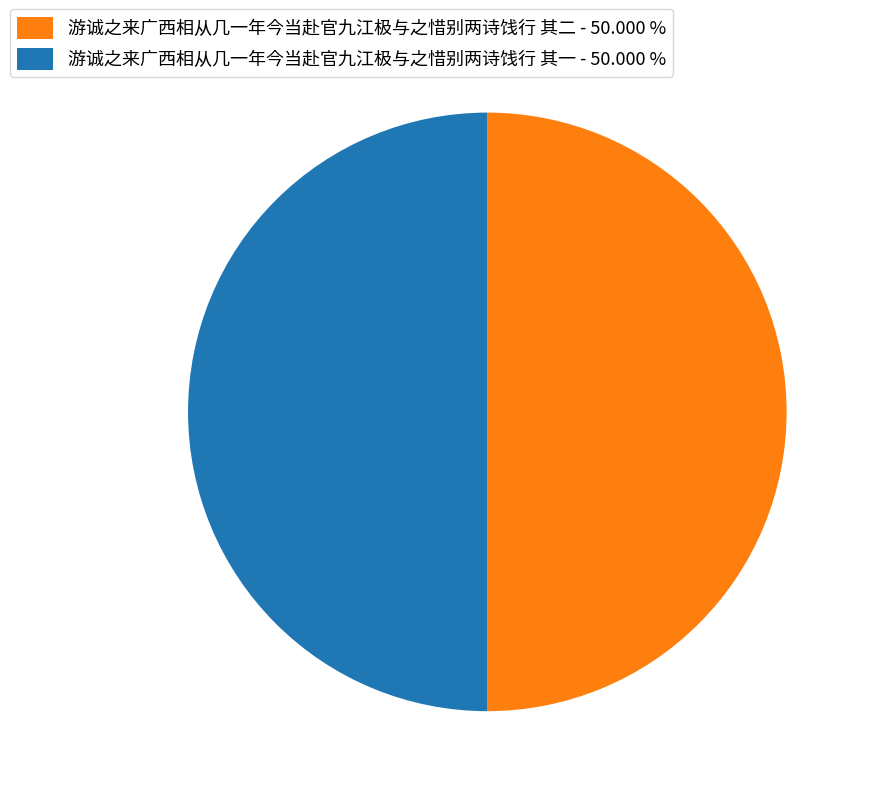

Approximately how many times larger is the value at 游诚之来广西相从几一年今当赴官九江极与之惜别两诗饯行 其二 - 50.000 % compared to 游诚之来广西相从几一年今当赴官九江极与之惜别两诗饯行 其一 - 50.000 %?

1.0